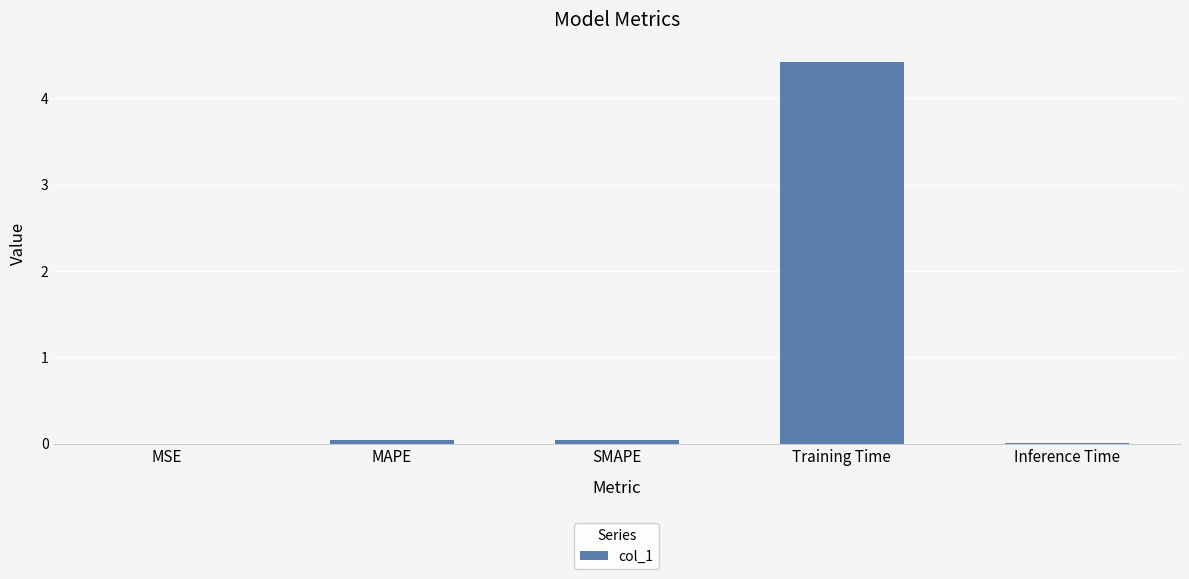

What is the sum of all values?

4.5